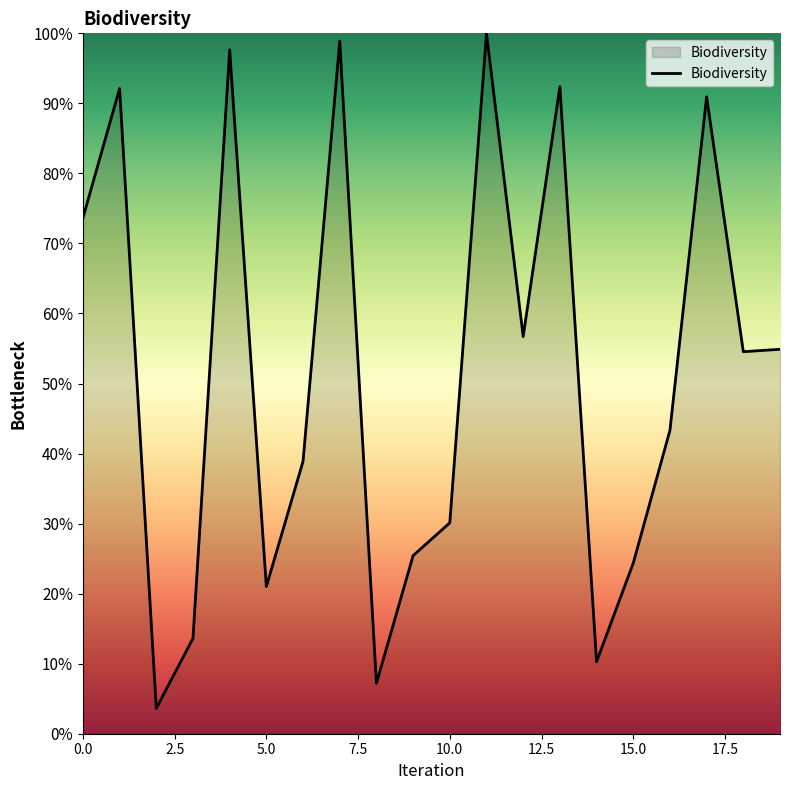

What is the smallest value displayed?

3.6